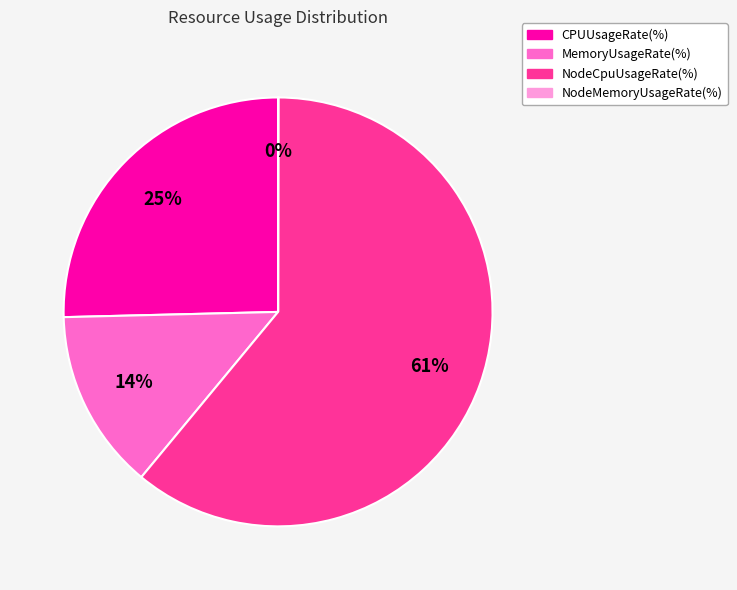

The NodeCpuUsageRate(%) slice represents 61% of the pie. True or false?

True